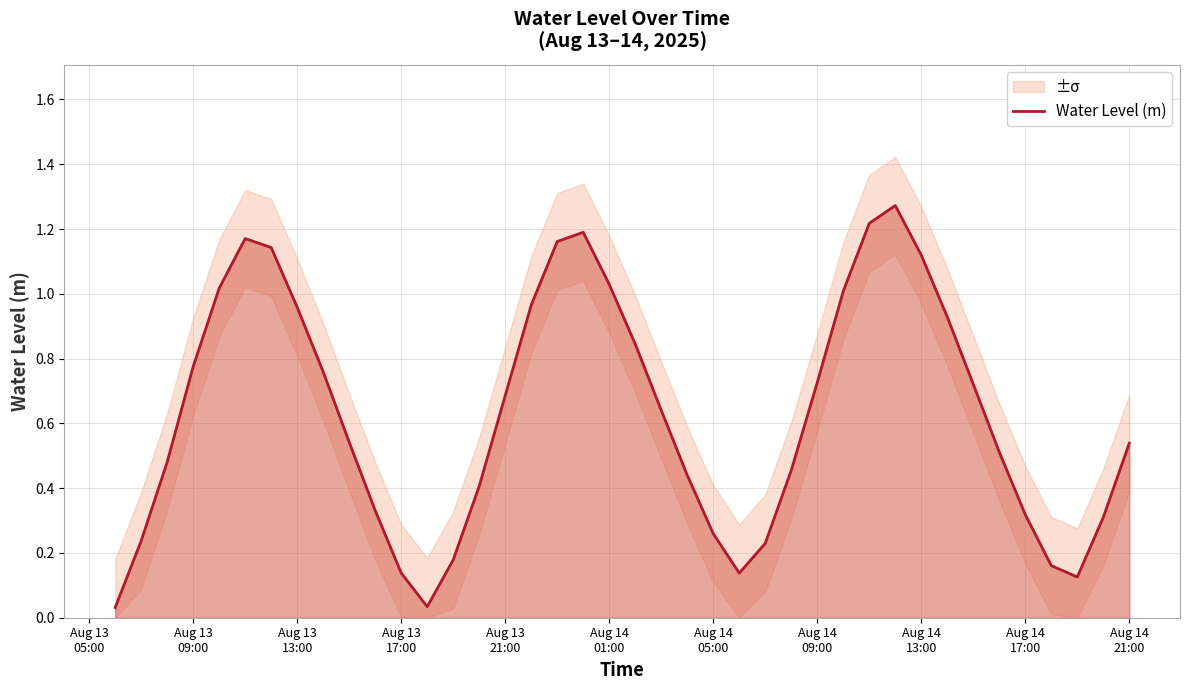

How many interior local peaks (higher than both neighbors) does the data have?

3